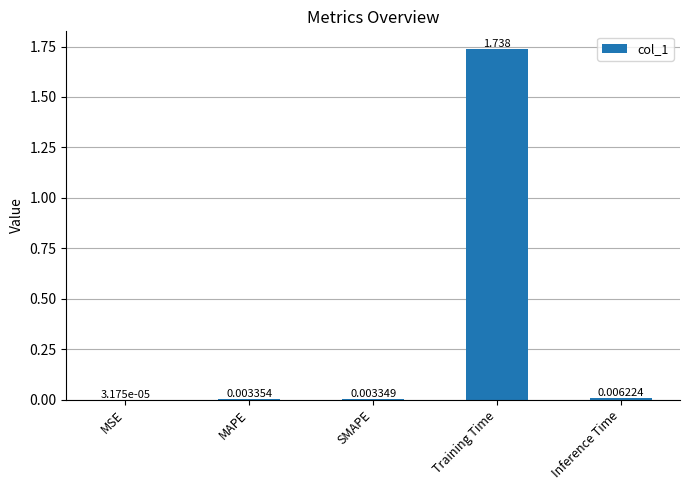

Are the bars horizontal?

No